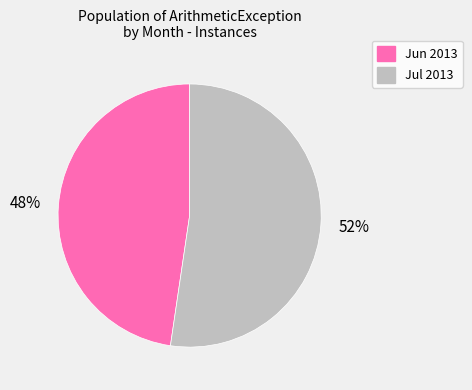

Which category has the smallest portion of the pie?

Jun 2013